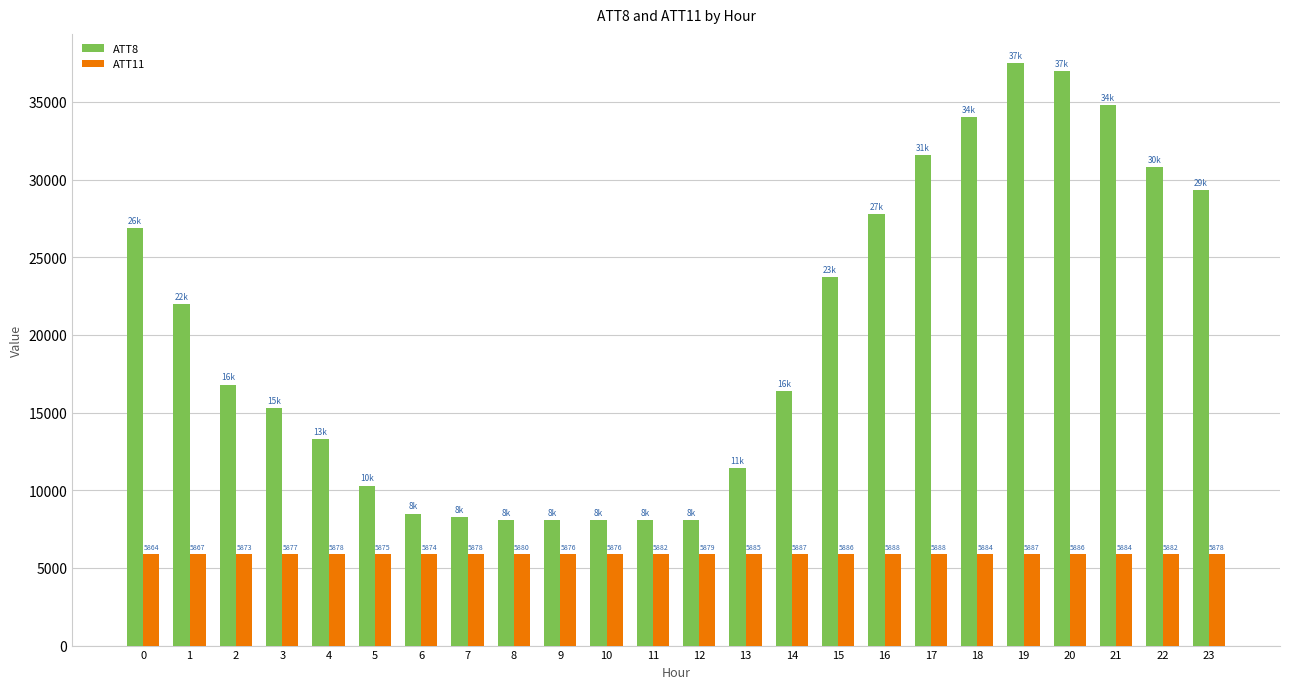

Is the value of ATT11 at 0 greater than the value of ATT8 at 12?

No